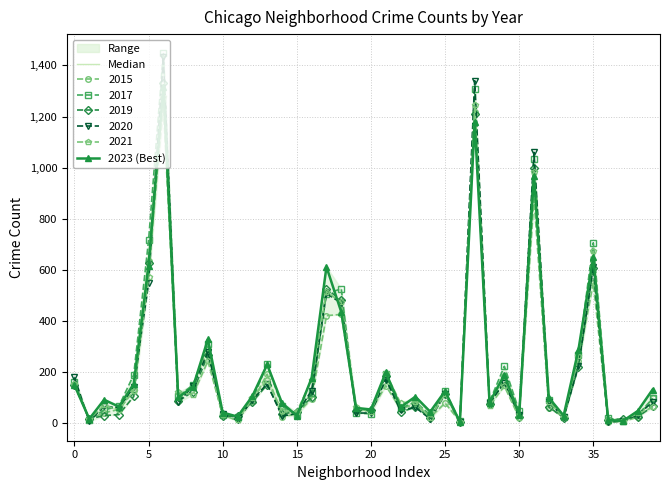

What is the difference between the maximum and minimum values in the Median series?

1318.5